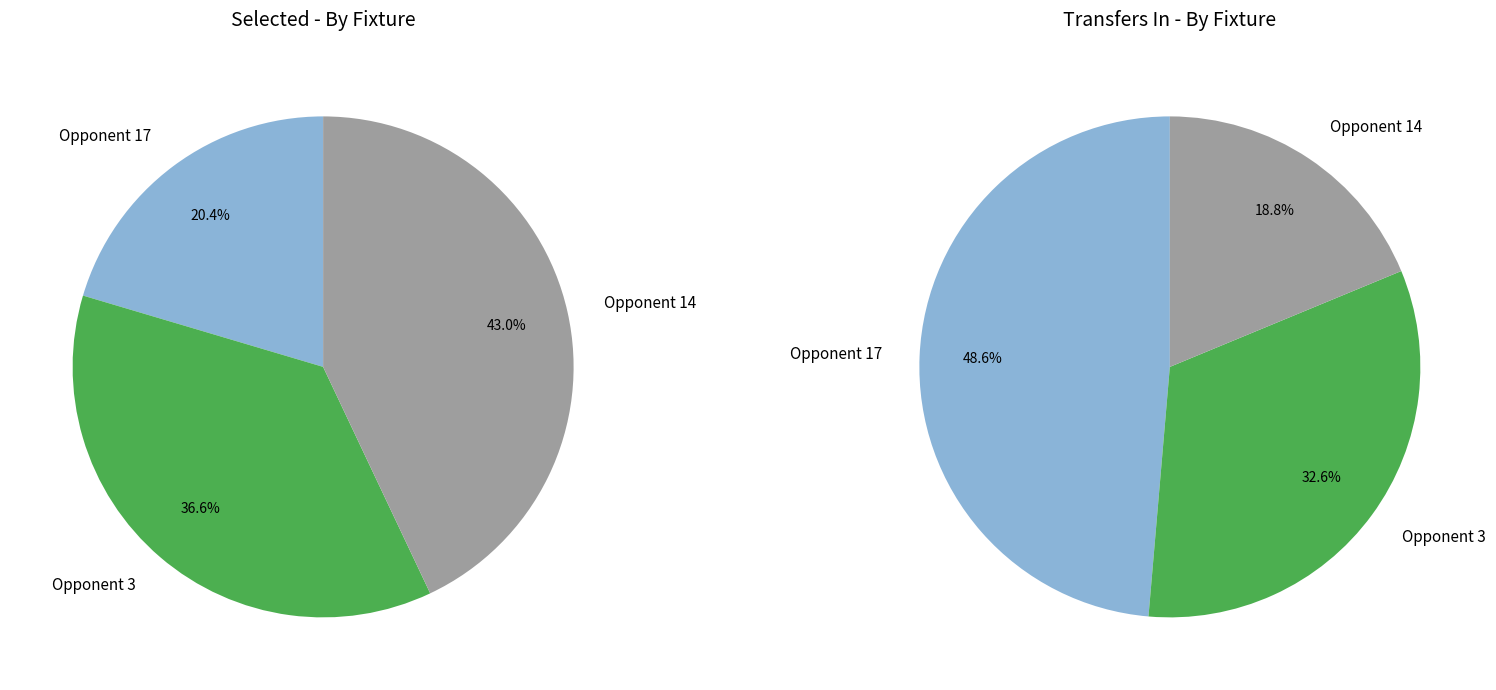

Does any single category account for the majority?

No